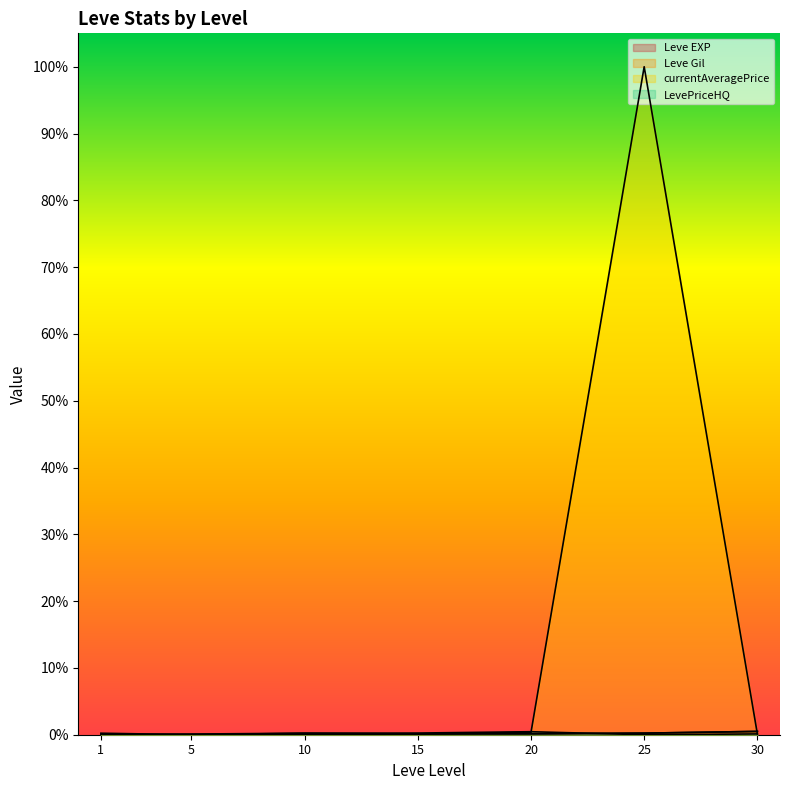

Reading left to right, list all the values displayed in this chart.

Leve EXP: 0.0	0.0	0.0	0.0	0.0	0.0	0.0
Leve Gil: 0.0	0.0	0.0	0.0	0.0	0.0	0.0
currentAveragePrice: 0.0	0.0	0.0	0.0	0.0	1.0	0.0
LevePriceHQ: 0.0	0.0	0.0	0.0	0.0	0.0	0.0